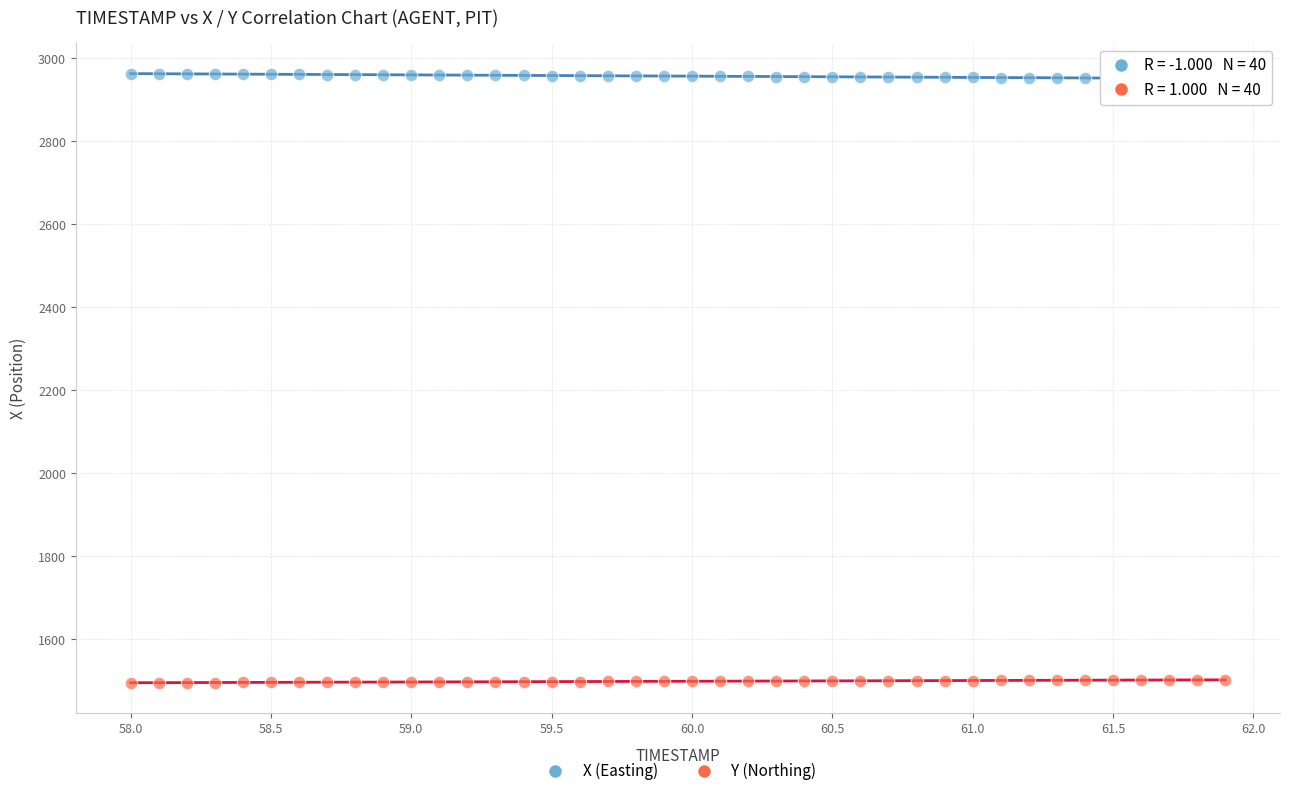

What are all the series names shown in the legend?

X (Easting), Y (Northing)